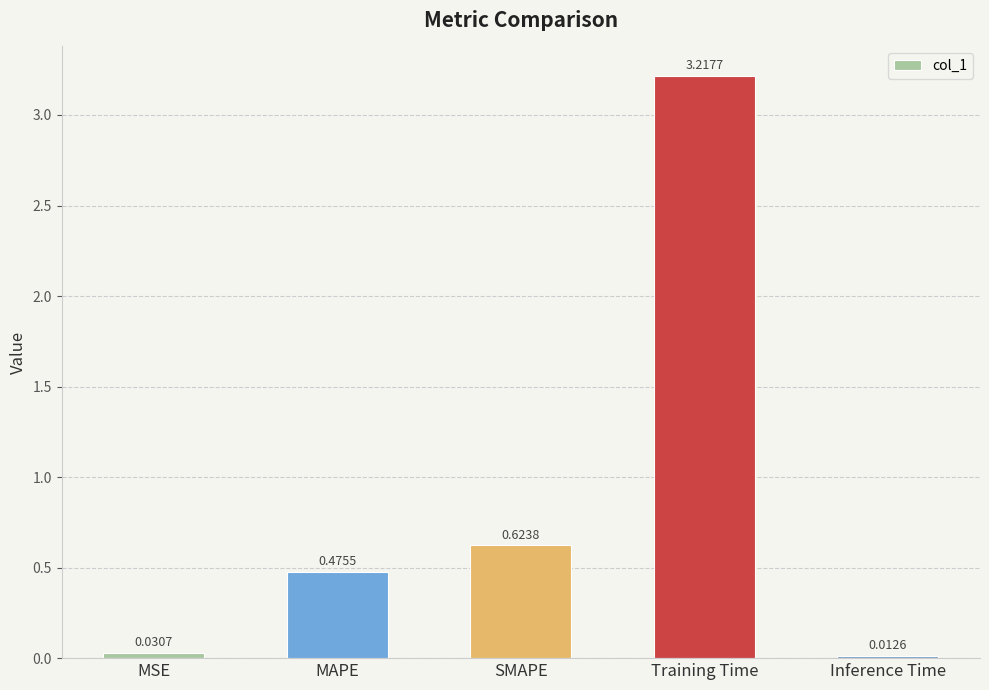

At which label is the value closest to 1?

SMAPE